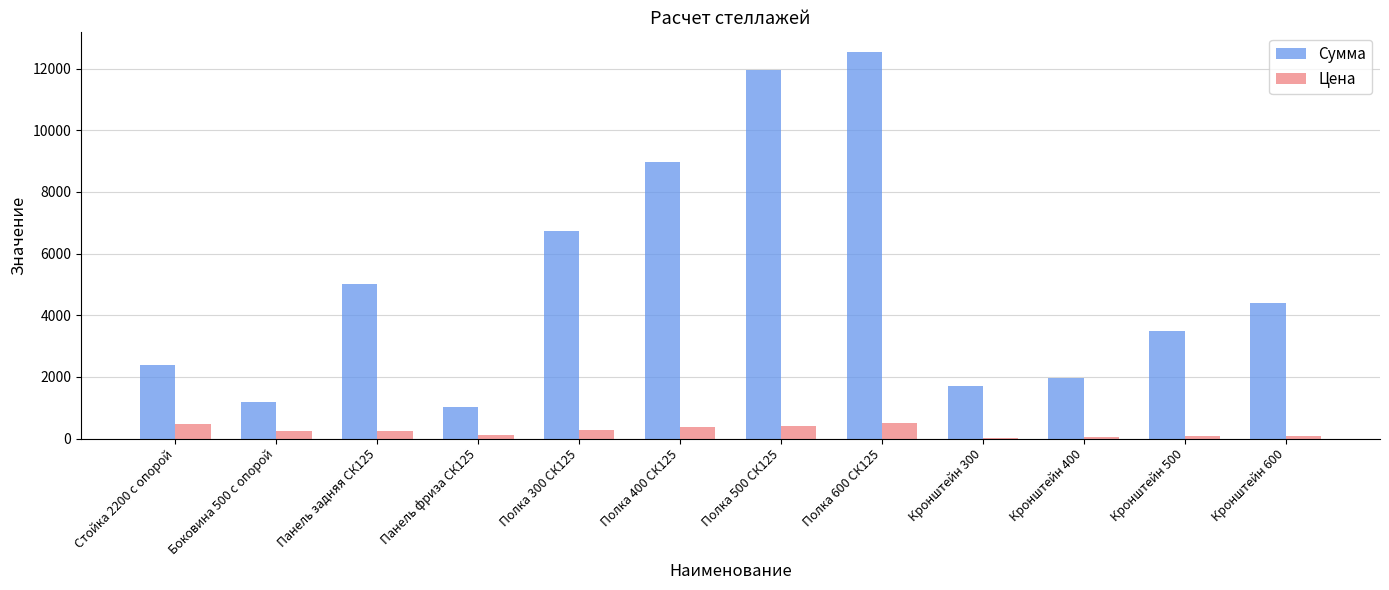

What is the difference between the Сумма values at Кронштейн 300 and Кронштейн 400?

250